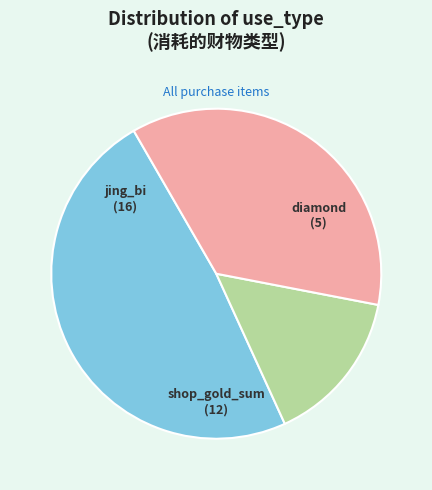

What is the ratio of the value at jing_bi to the value at diamond?

3.2